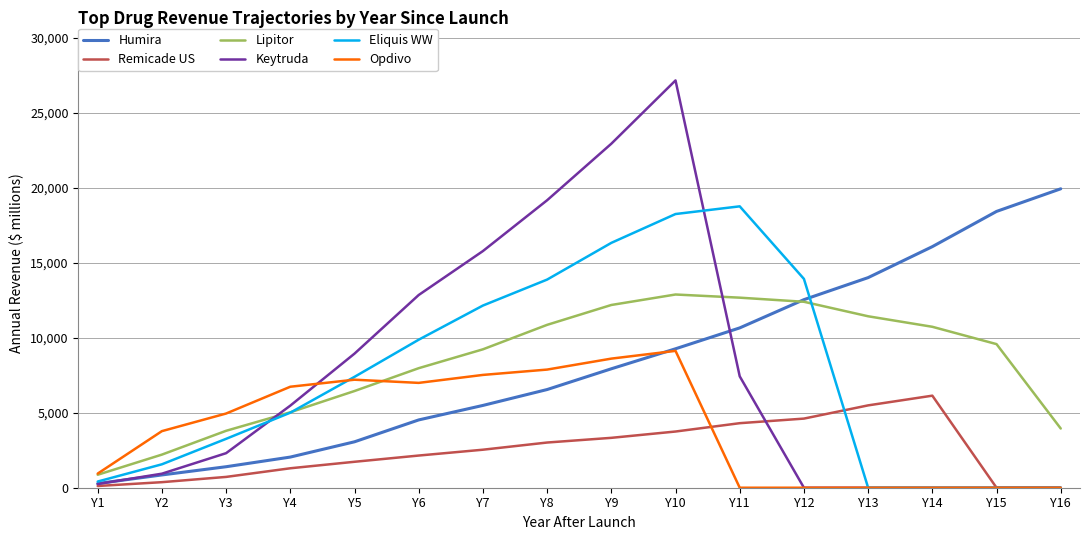

What is the maximum value shown in the chart?

27163